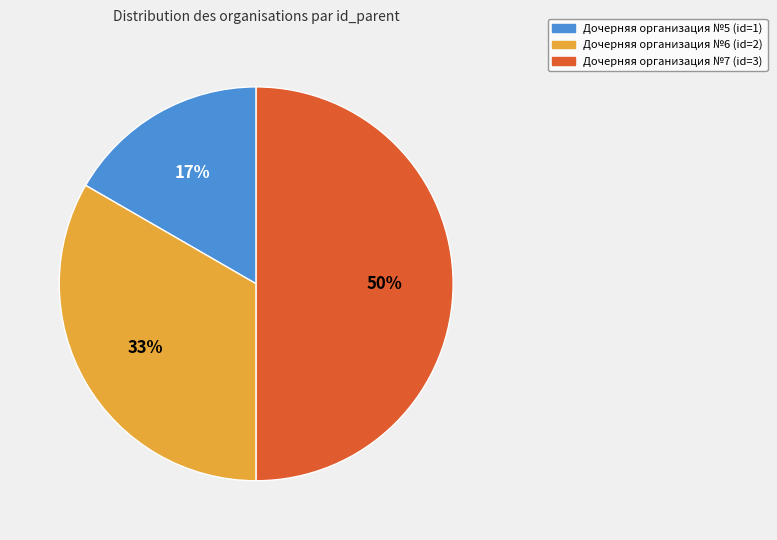

To the nearest percent, what is the difference between the largest and smallest slice percentages?

33%